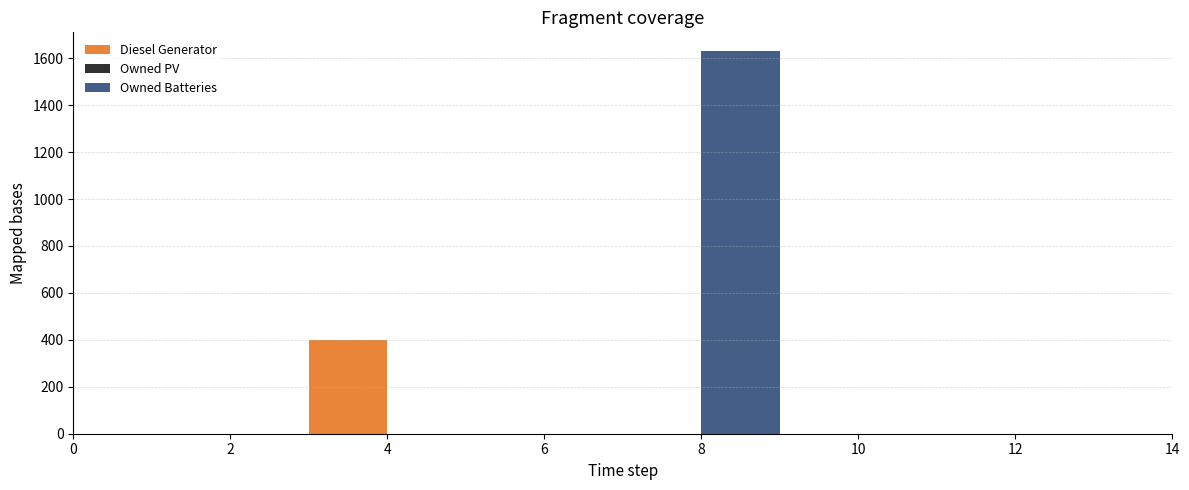

Reading right to left, what are all the values shown in this chart?

Diesel Generator: 0	0	0	0	0	0	0	0	0	0	0	400	0	0	0
Owned PV: 0	0	0	0	0	0	0	0	0	0	0	0	0	0	0
Owned Batteries: 0	0	0	0	0	0	1629	0	0	0	0	0	0	0	0